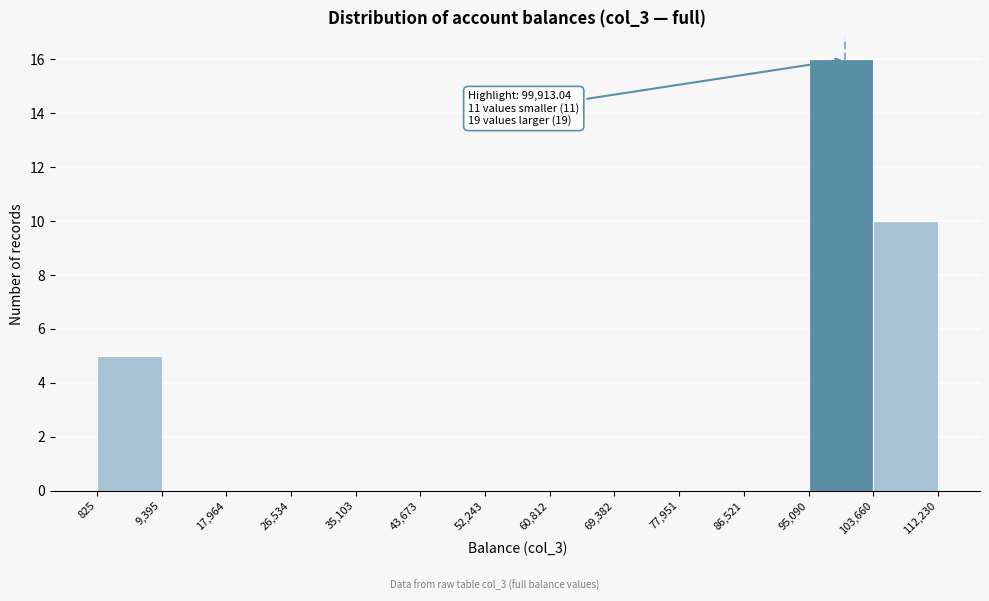

Which range on the x-axis has the tallest bar?

95,090 to 103,660